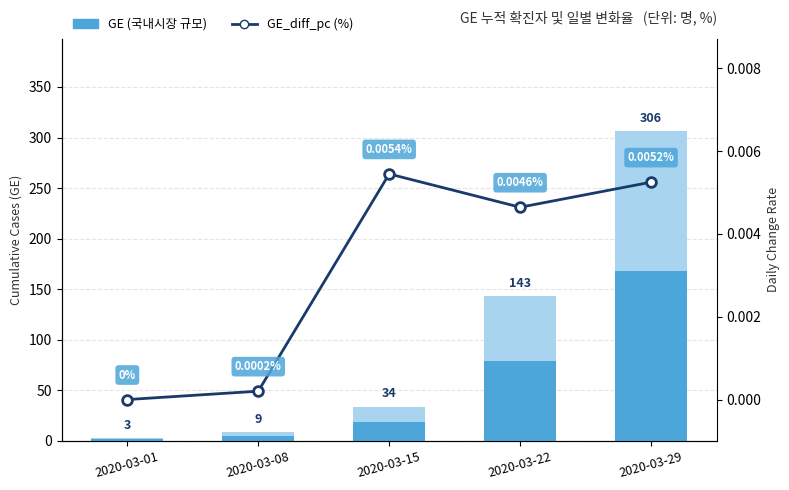

Reading left to right, list all the values displayed in this chart.

GE Cases (light): 2020-03-01=3.0	2020-03-08=9.0	2020-03-15=34.0	2020-03-22=143.0	2020-03-29=306.0
GE (국내시장 규모): 2020-03-01=1.7	2020-03-08=5.0	2020-03-15=18.7	2020-03-22=78.7	2020-03-29=168.3
GE_diff_pc (%): 2020-03-01=0.0	2020-03-08=0.0	2020-03-15=0.0	2020-03-22=0.0	2020-03-29=0.0